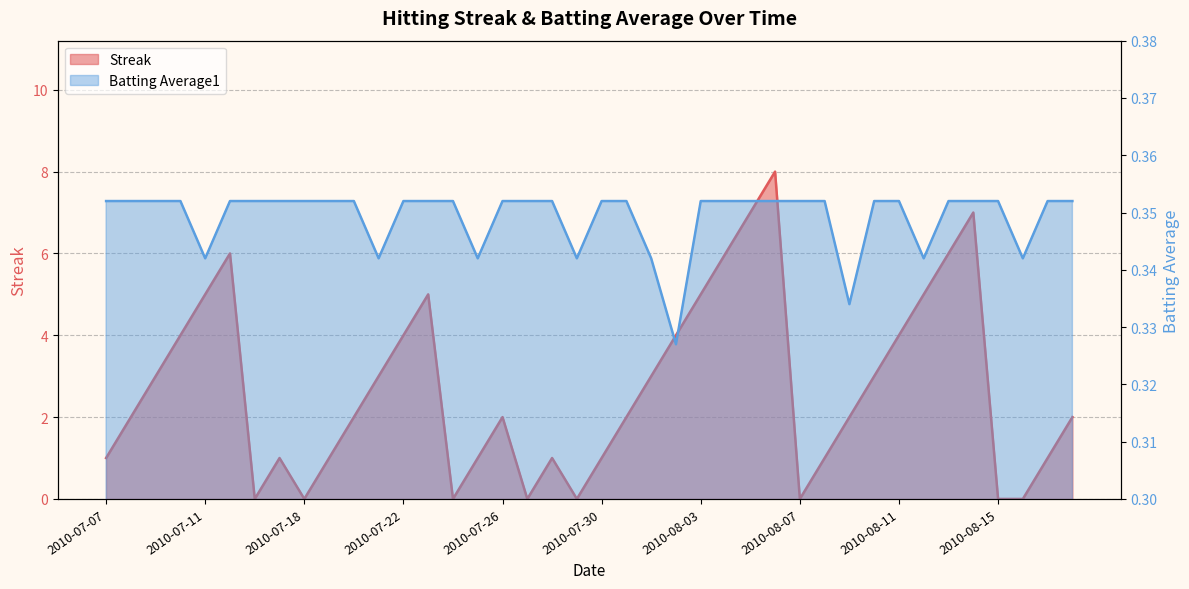

What is the sum of the Batting Average1 values at 2010-08-07 and 2010-07-07?

0.7